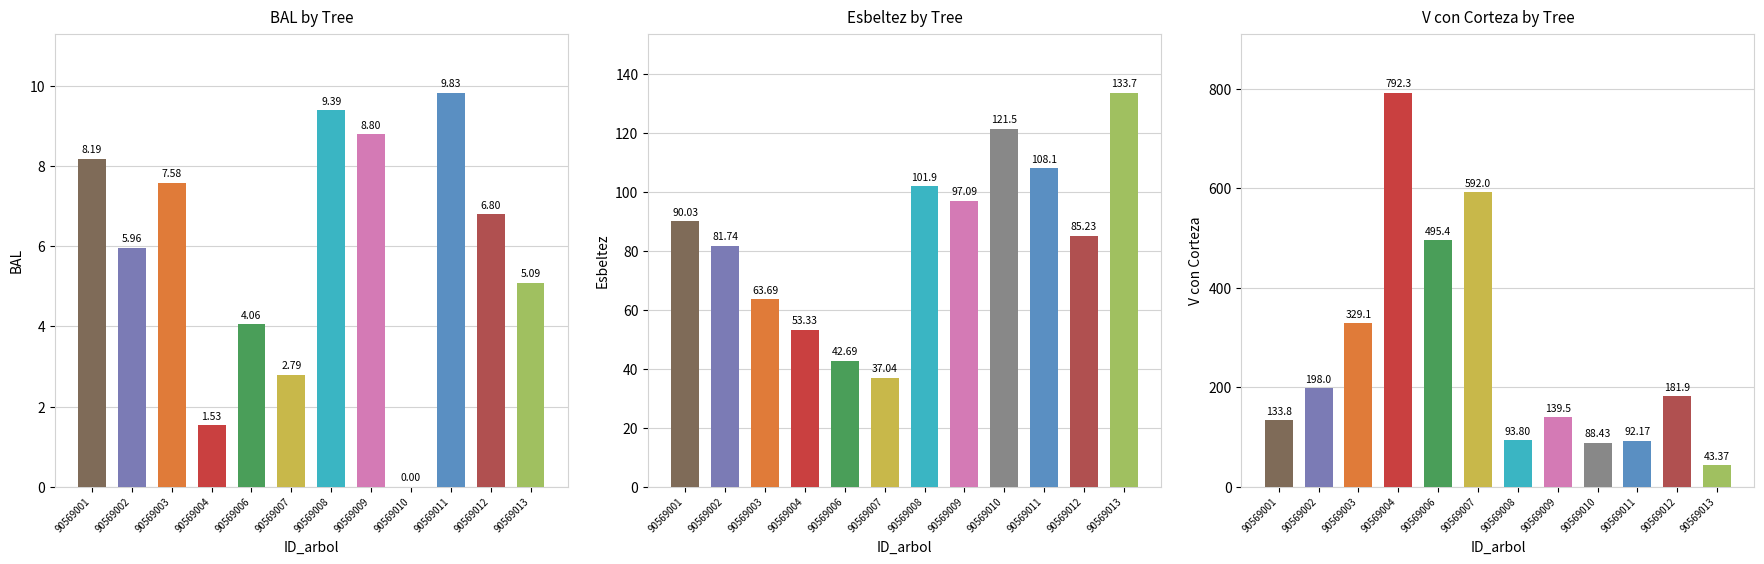

At how many categories does at least one series exceed 113?

10